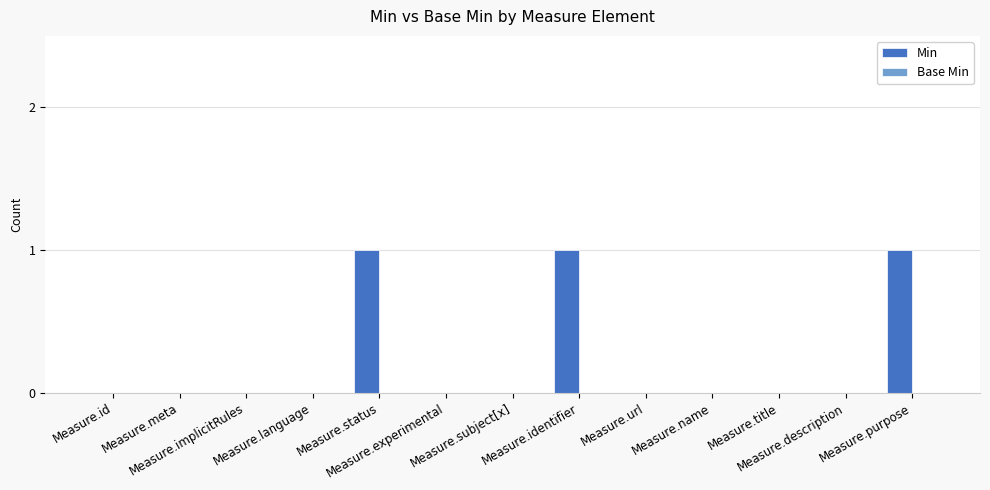

What is the sum of all values?

3